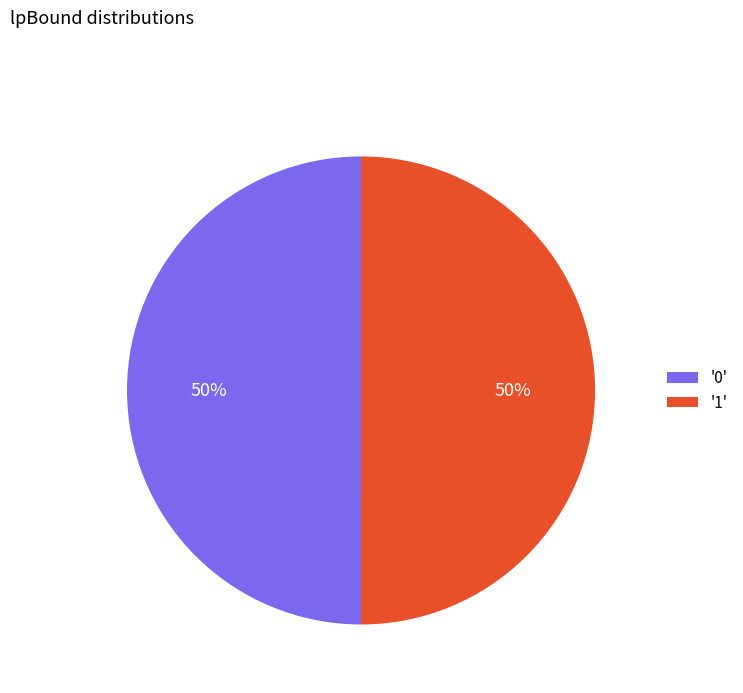

To the nearest percent, what is the combined percentage of '1' and '0'?

100%